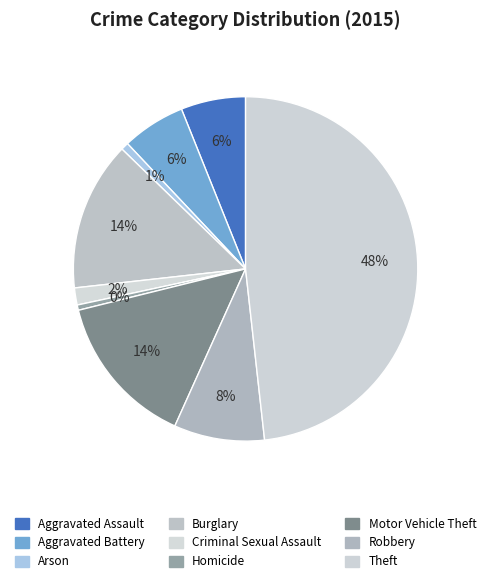

Combined, what portion of the pie is Motor Vehicle Theft and Aggravated Battery?

20.4%